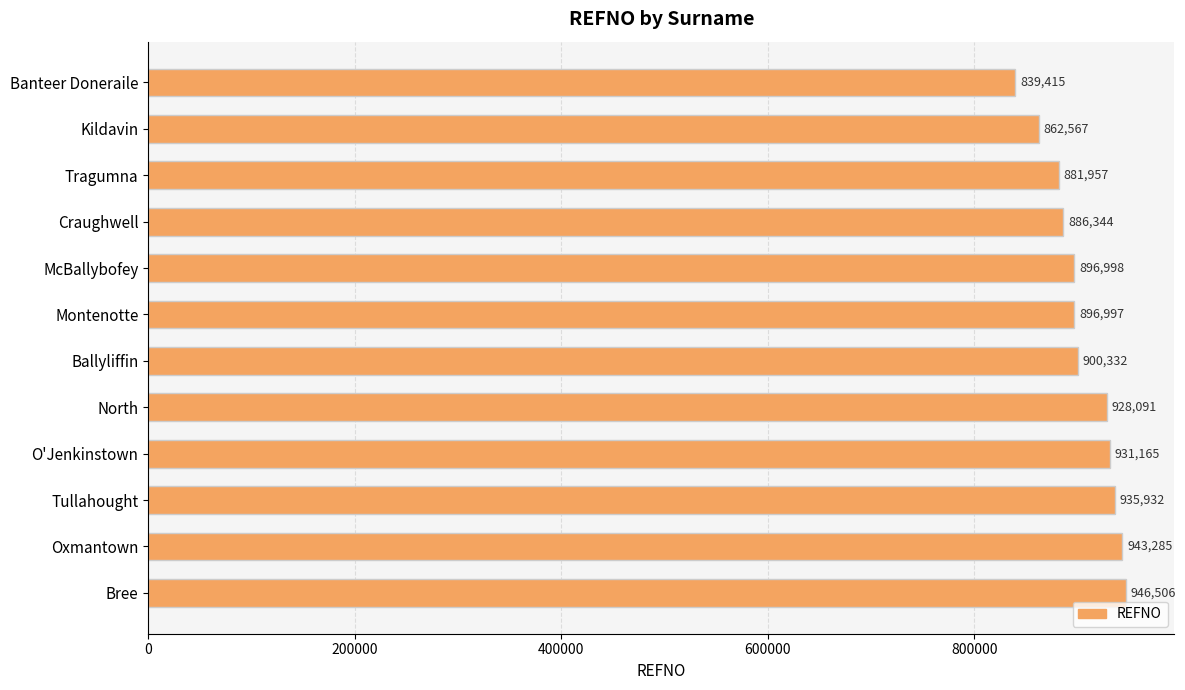

List the labels in order of value, largest first.

Bree, Oxmantown, Tullahought, O'Jenkinstown, North, Ballyliffin, McBallybofey, Montenotte, Craughwell, Tragumna, Kildavin, Banteer Doneraile